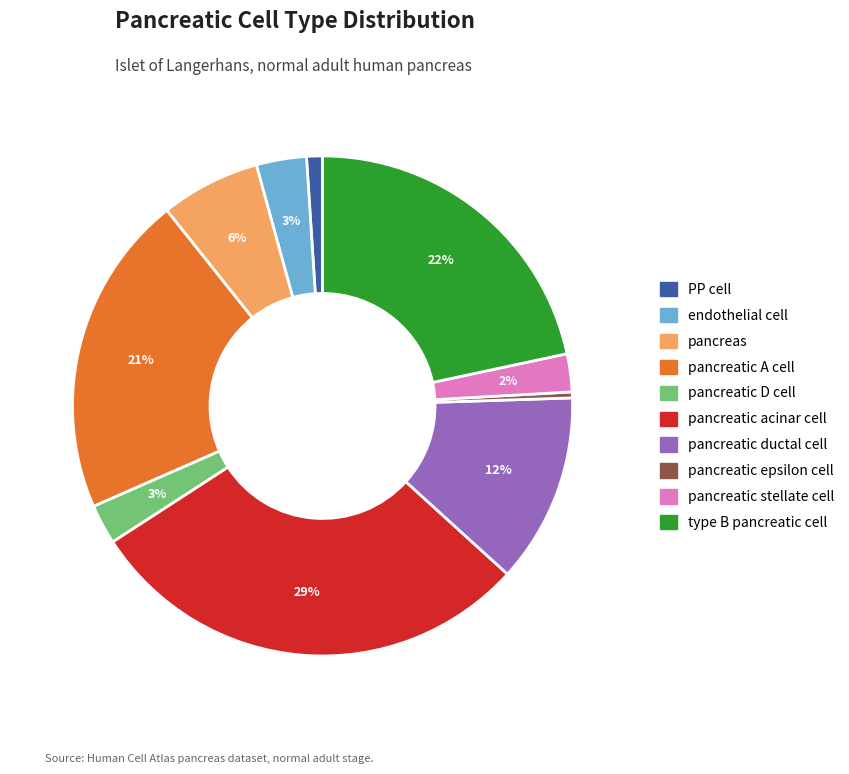

To the nearest percent, what percentage of the pie is endothelial cell?

3%